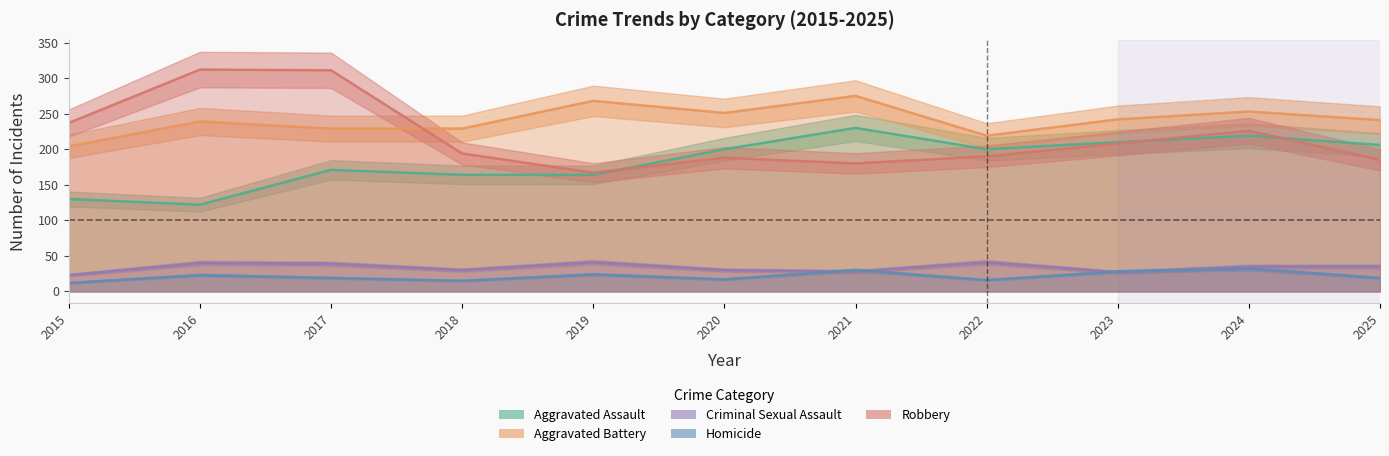

Which has a higher value, 2018 or 2022?

2022